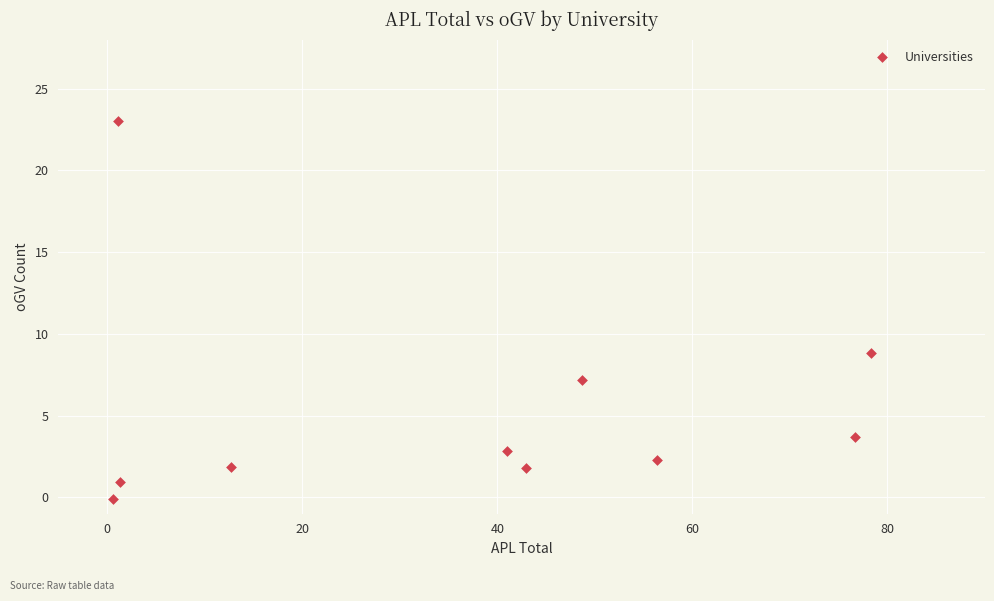

What is the average X value?

36.0